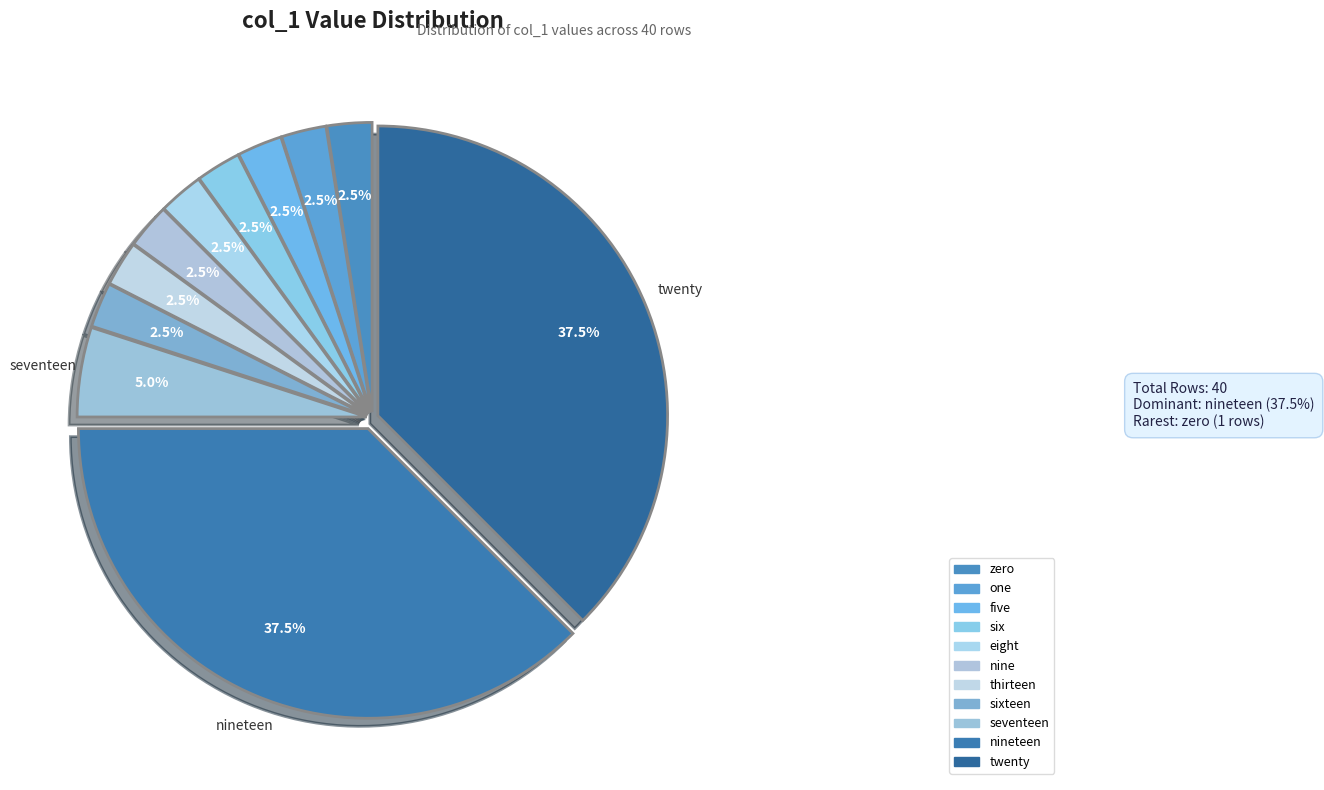

Count the number of slices in the pie.

11